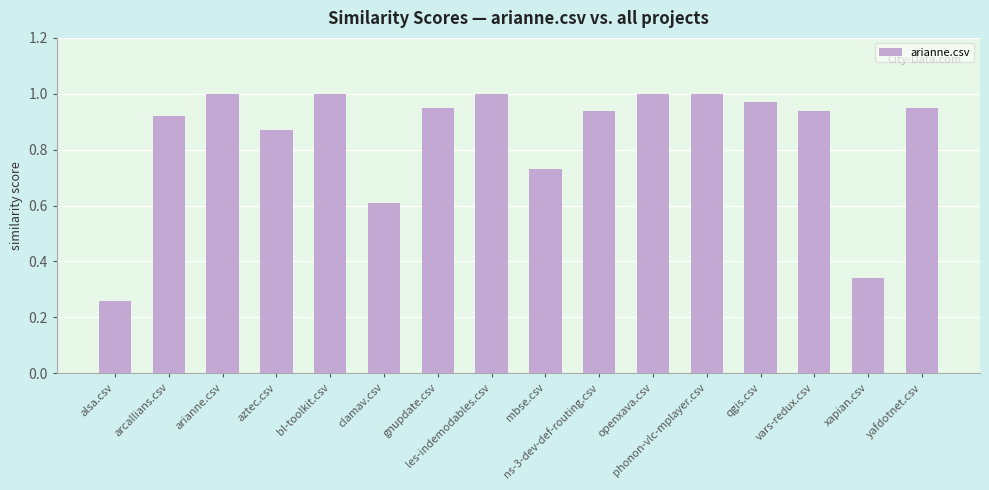

What is the label of the 6th bar from the right?

openxava.csv